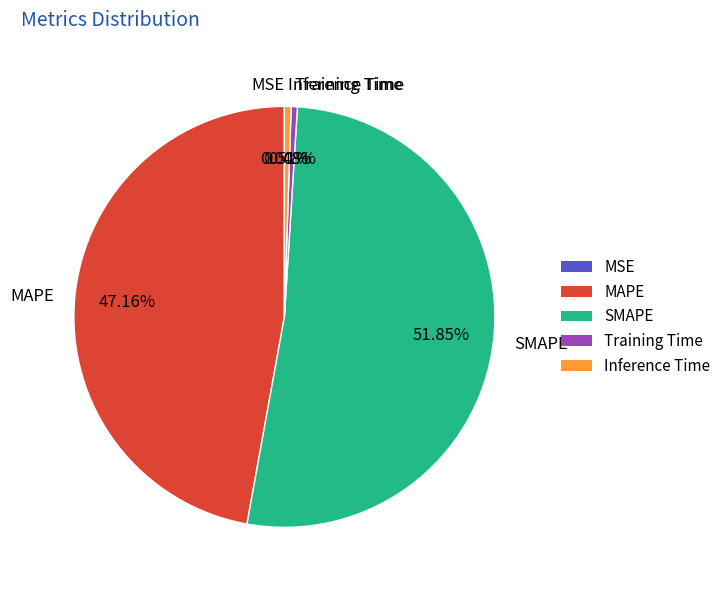

Which category has the biggest portion of the pie?

SMAPE